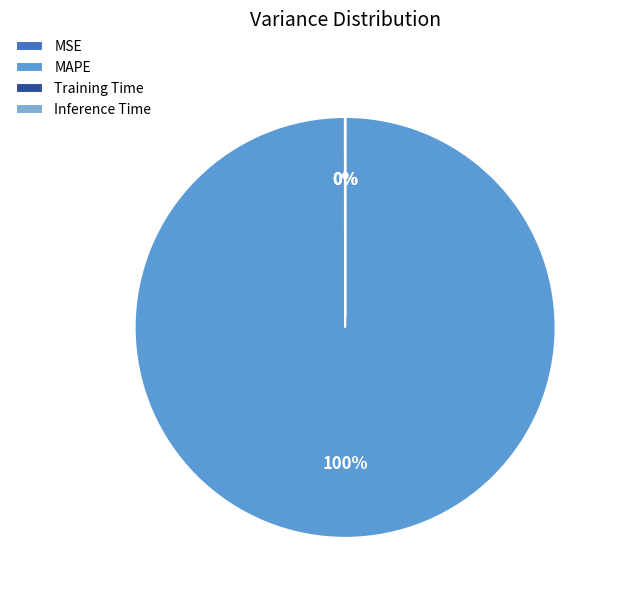

Do MAPE and Training Time together represent more than half of the pie?

Yes